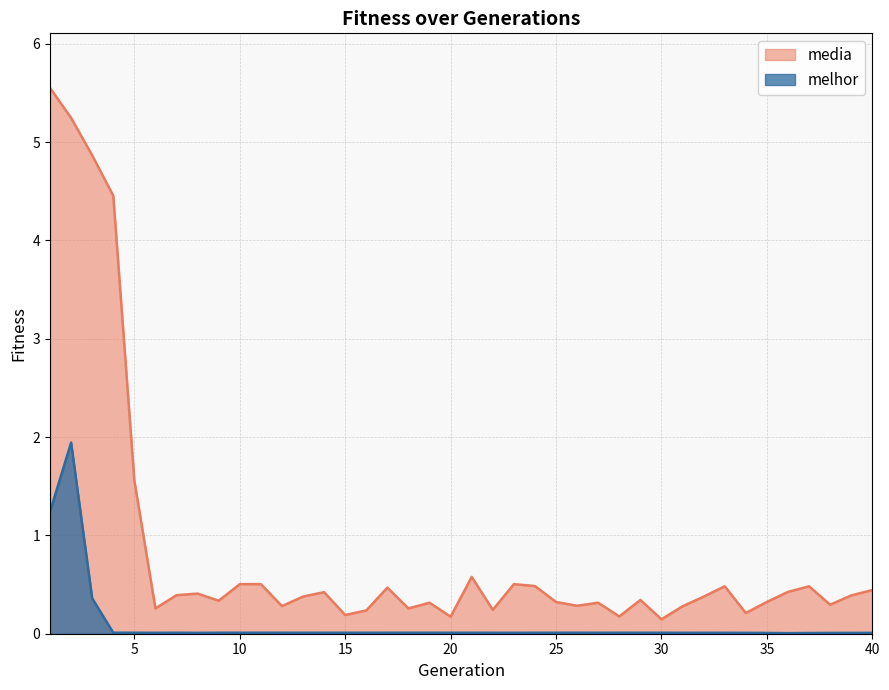

True or false: media has more than 0 points higher than both neighbors.

True